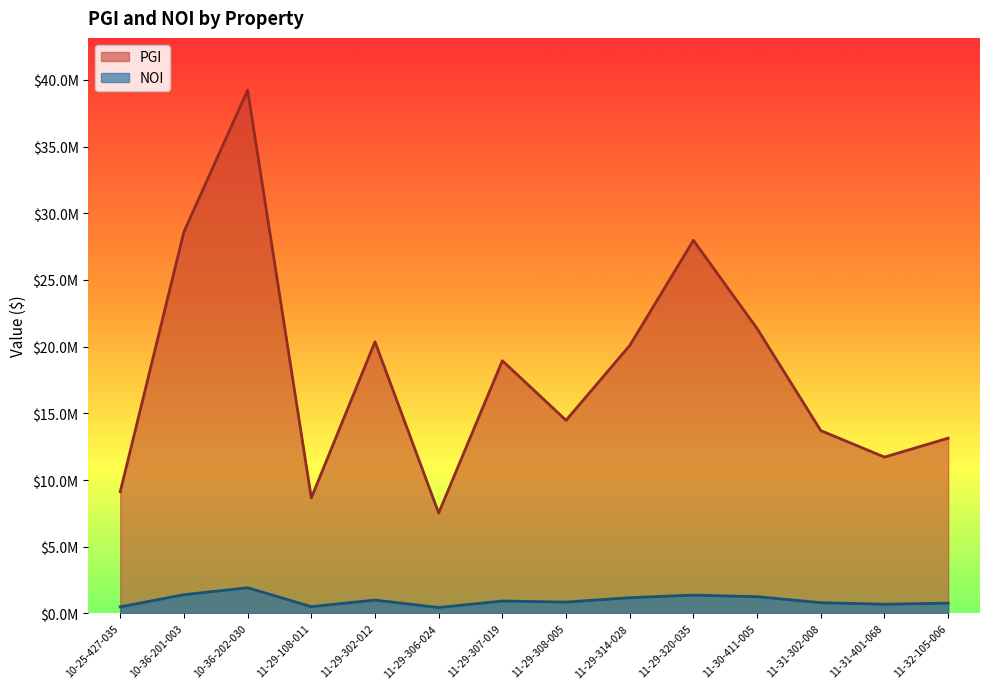

What is the average value of the PGI series?

18210041